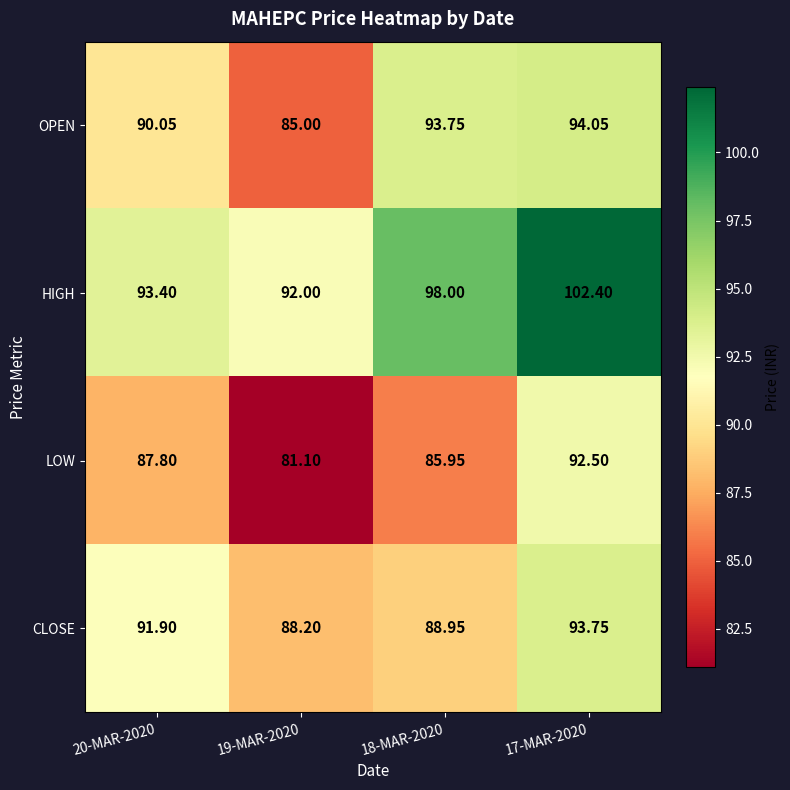

Which series has the widest spread of values?

LOW